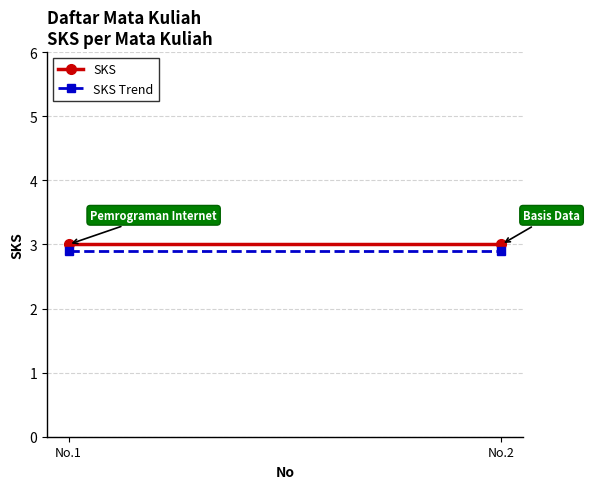

What is the value of the SKS point at the 1st from the left?

3.0